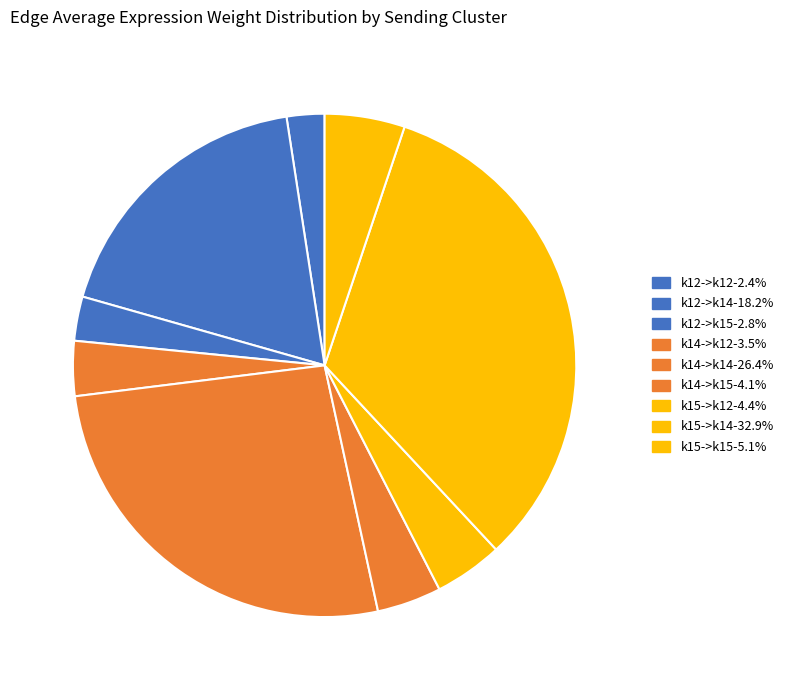

What percentage do k15->k14 and k14->k15 together represent?

37.1%